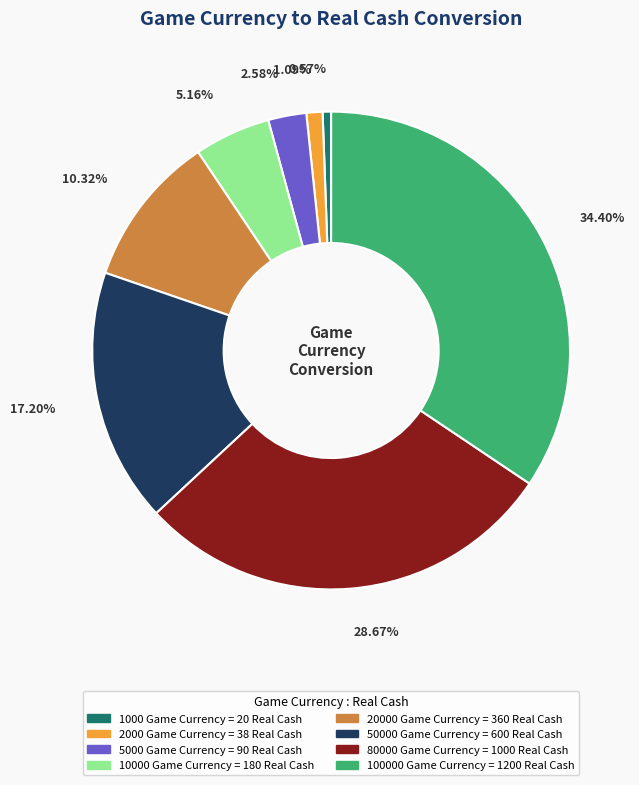

Is there a majority slice in this chart?

No